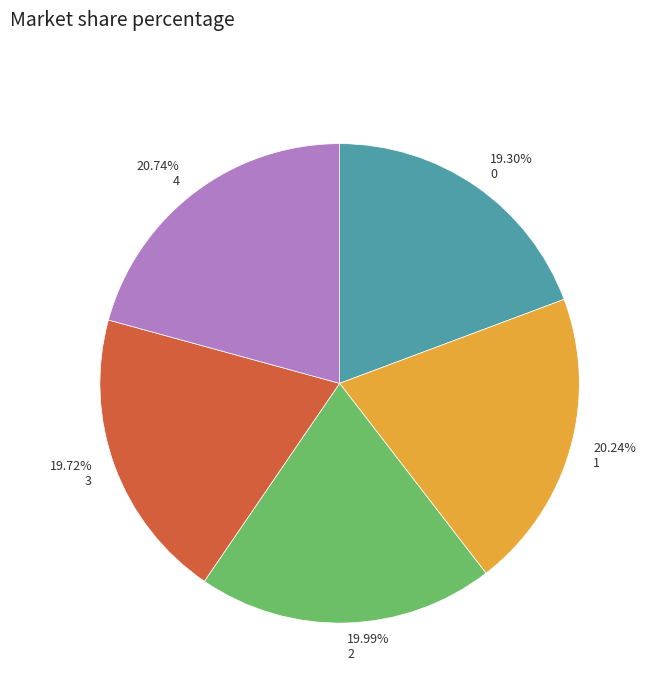

Which has a higher value, 19.72% 3 or 20.24% 1?

20.24% 1